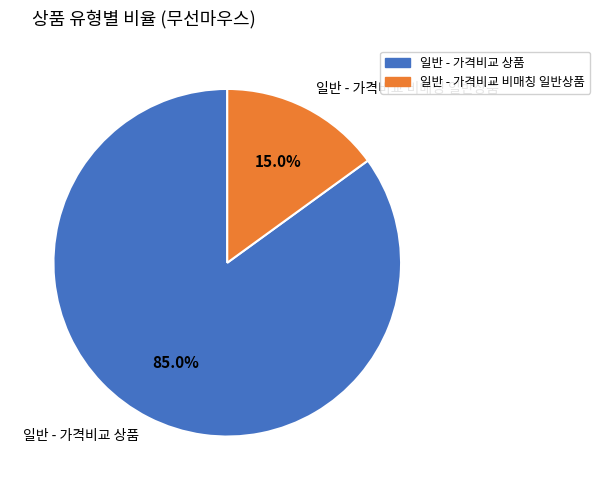

Is the sum of 일반 - 가격비교 상품 and 일반 - 가격비교 비매칭 일반상품 greater than half?

Yes